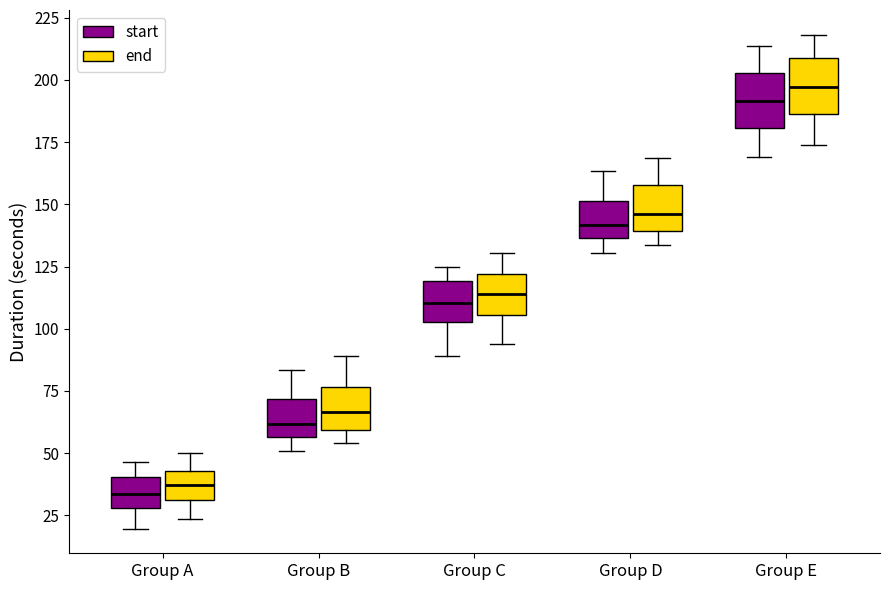

Reading left to right, transcribe this box plot: for each box, give where its median line is, the range the box spans, and where its two whiskers end, as read against the y-axis. The values are not printed on the chart, so give them approximately, as read against the axis.

Group A (start): median 35, box 30 to 40, whiskers 20 to 45
Group A (end): median 35, box 30 to 45, whiskers 25 to 50
Group B (start): median 60, box 55 to 70, whiskers 50 to 85
Group B (end): median 65, box 60 to 75, whiskers 55 to 90
Group C (start): median 110, box 105 to 120, whiskers 90 to 125
Group C (end): median 115, box 105 to 120, whiskers 95 to 130
Group D (start): median 140, box 135 to 150, whiskers 130 to 165
Group D (end): median 145, box 140 to 160, whiskers 135 to 170
Group E (start): median 190, box 180 to 205, whiskers 170 to 215
Group E (end): median 195, box 185 to 210, whiskers 175 to 220